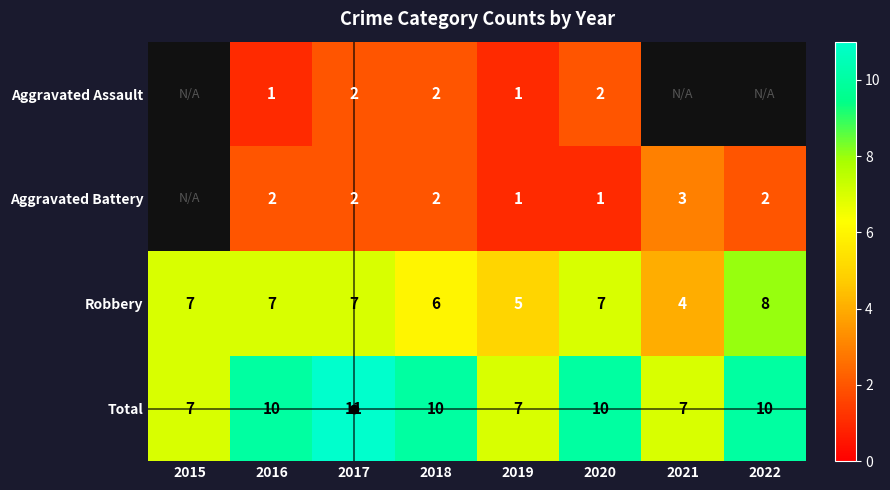

How many categories are shown in the chart?

8